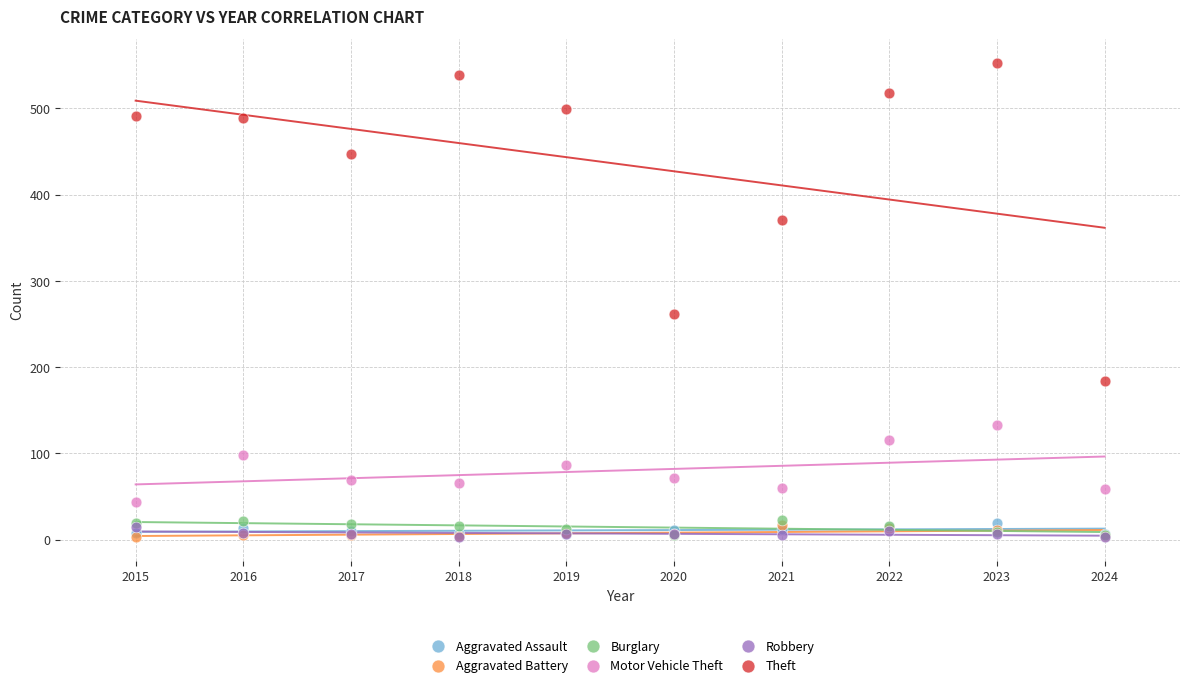

Across all series, what Y value is closest to 278?

261